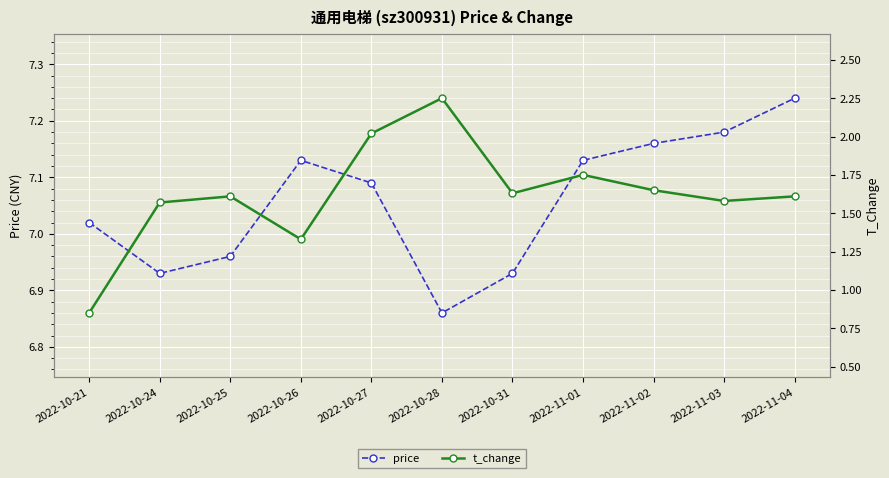

Is this an area chart (filled region under the line)?

No